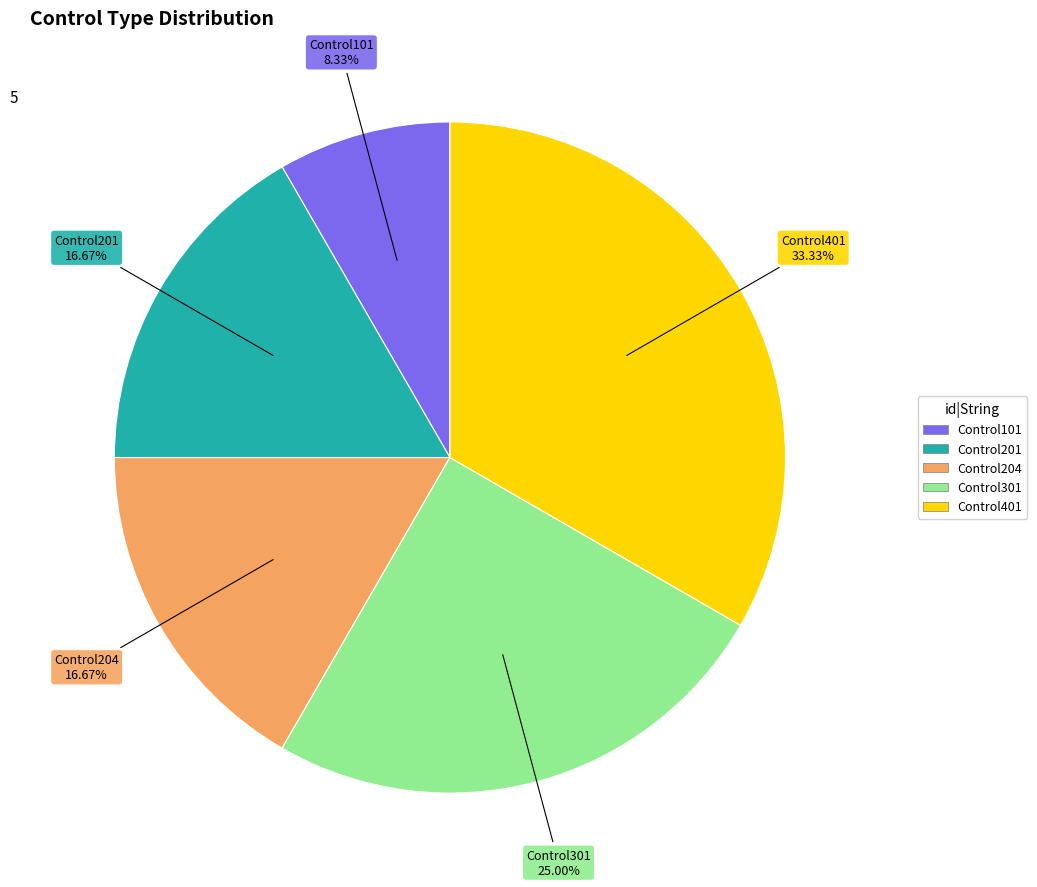

What is the smallest slice in the pie chart?

Control101